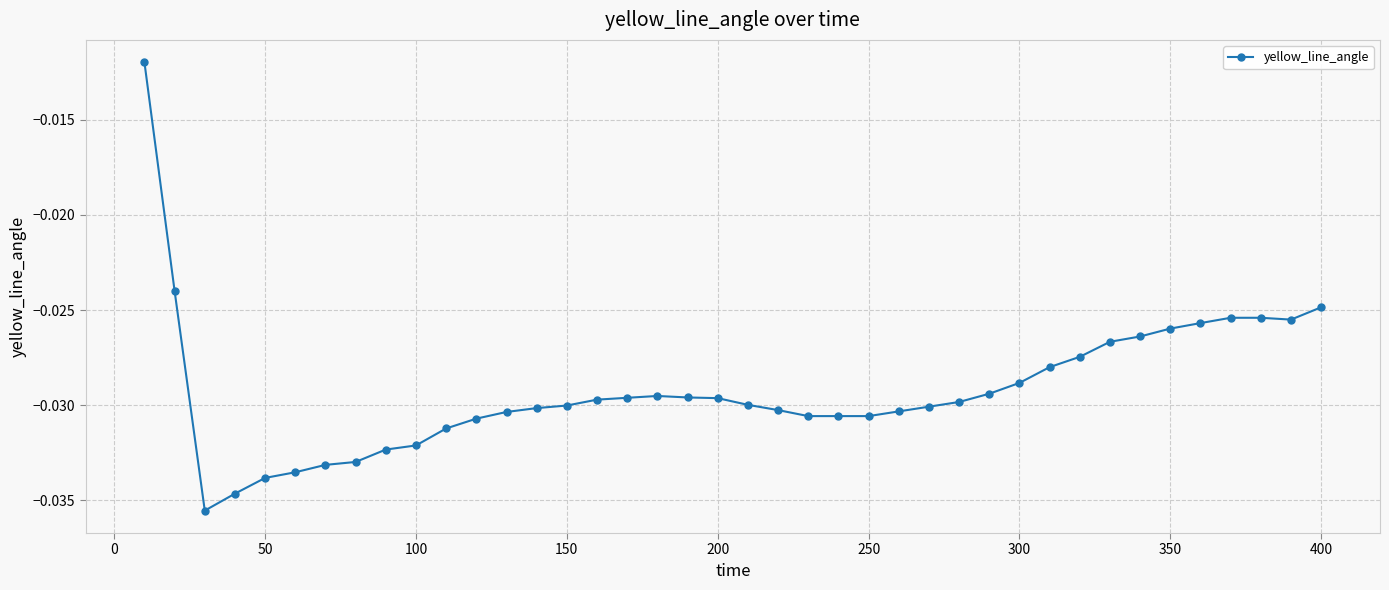

What is the sum of all values?

-1.2